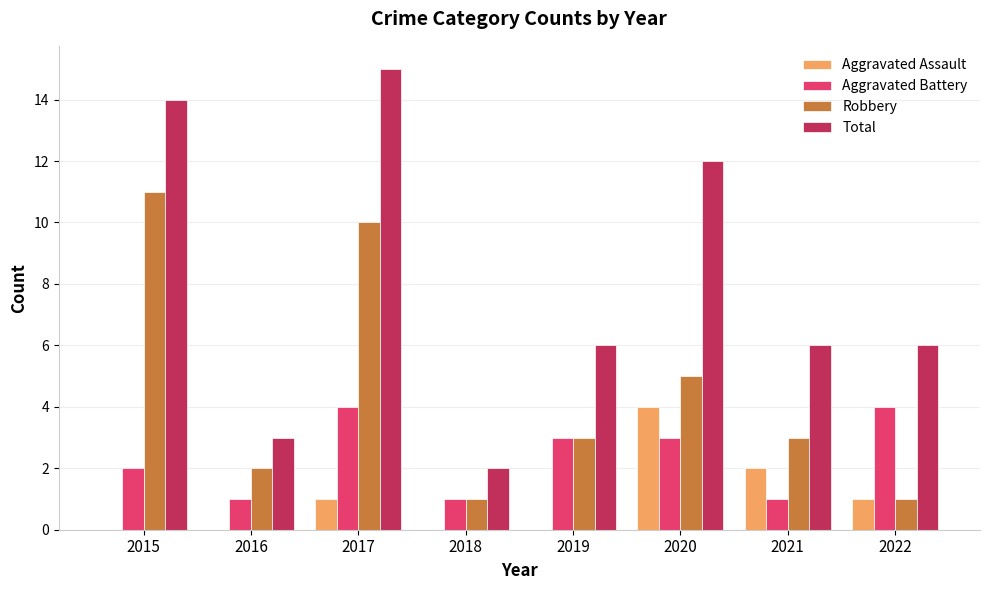

Is it true that Aggravated Assault equals 2 at 2021?

True